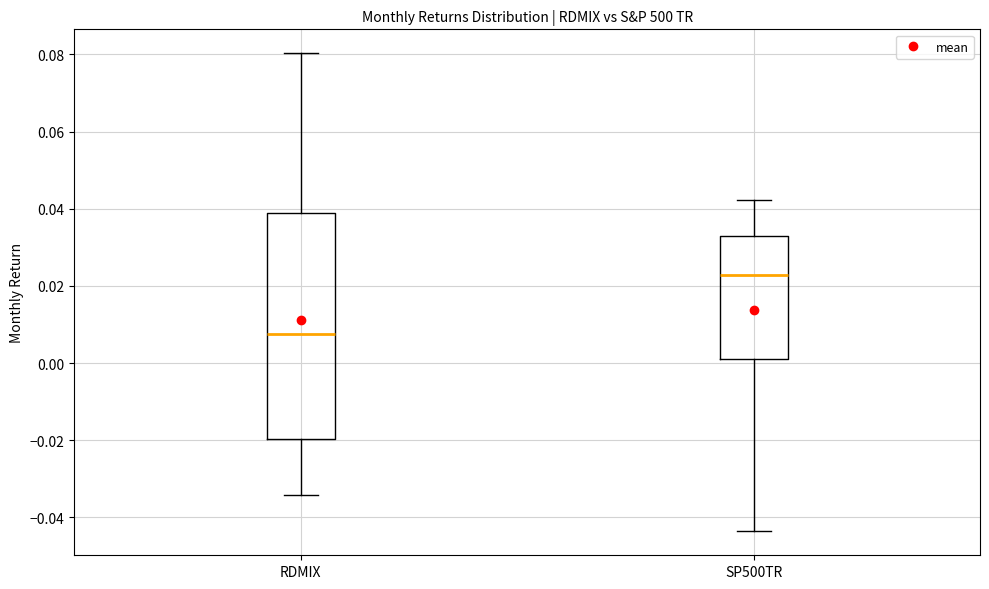

Where is the lower edge of the box for RDMIX on the y-axis? The values are not printed on the chart, so give them approximately, as read against the axis.

-0.020